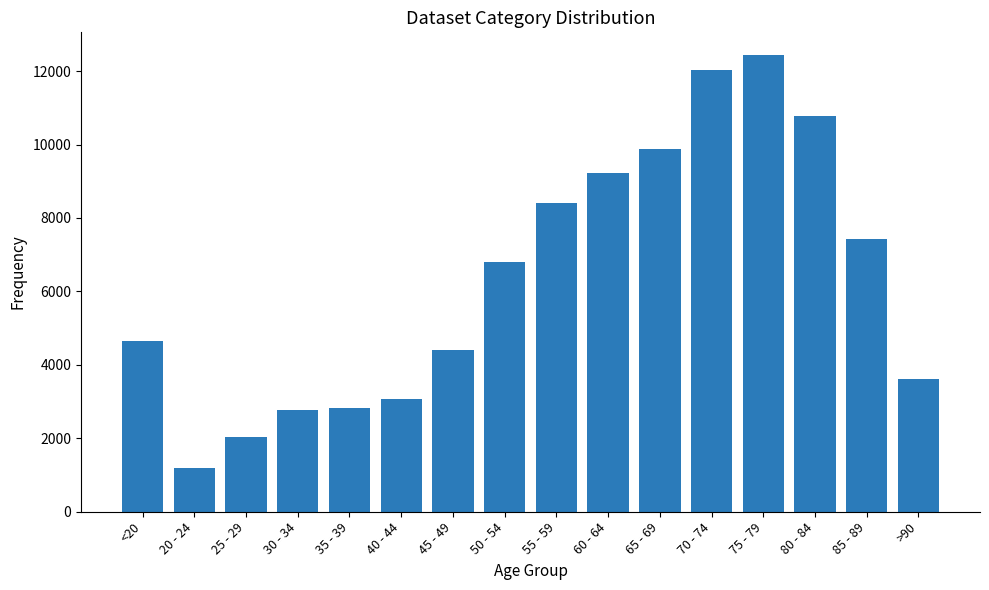

Which category has the highest value across all series?

75 - 79